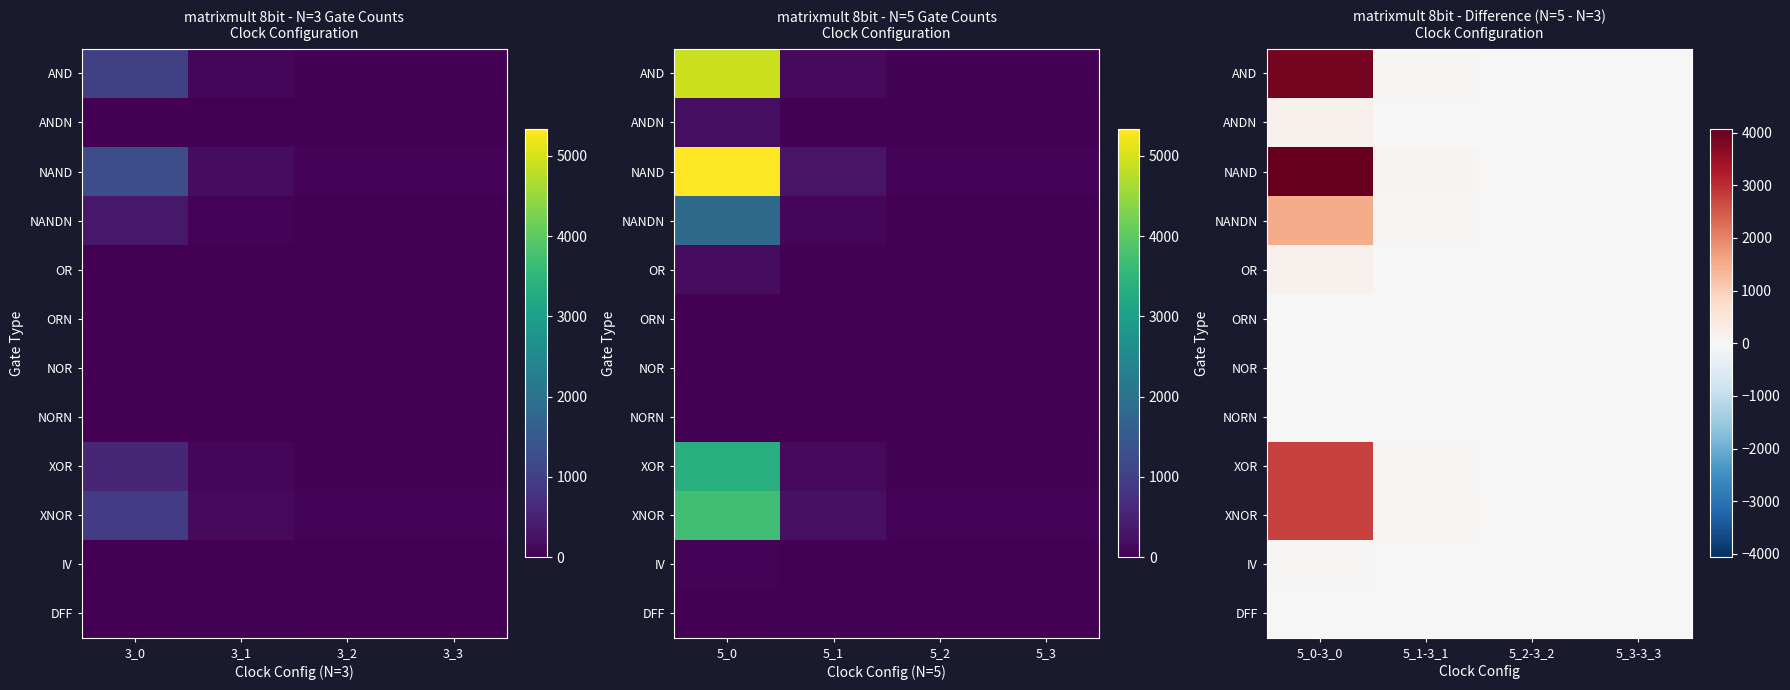

What is the difference between the maximum and minimum values in the AND series?

3892